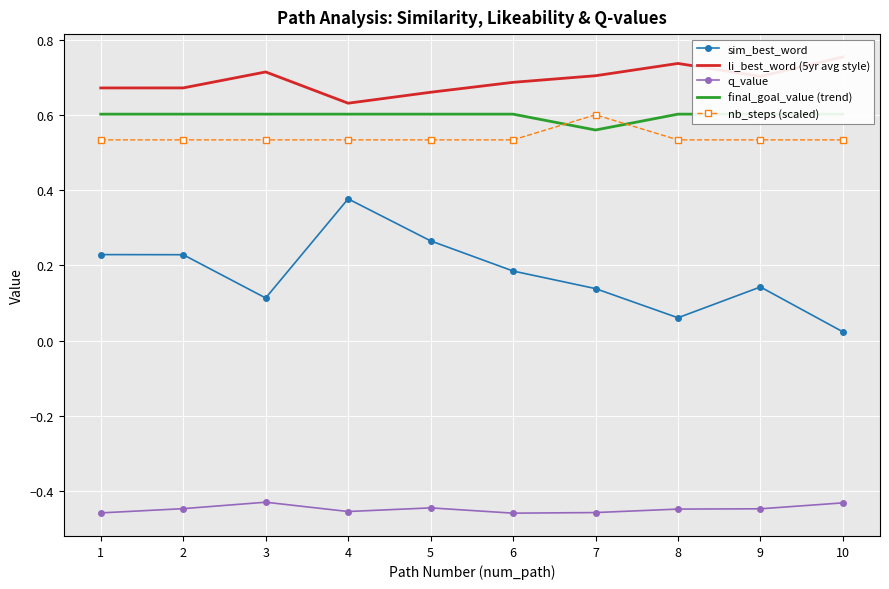

At which label is final_goal_value (trend) closest to 0?

7